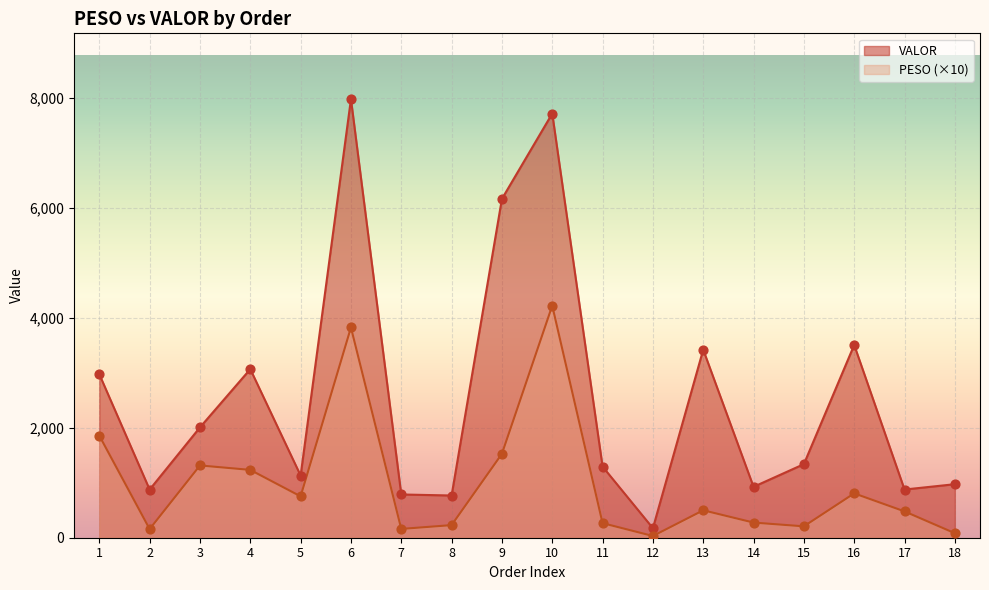

What is the total value across all series at 9?

7684.1